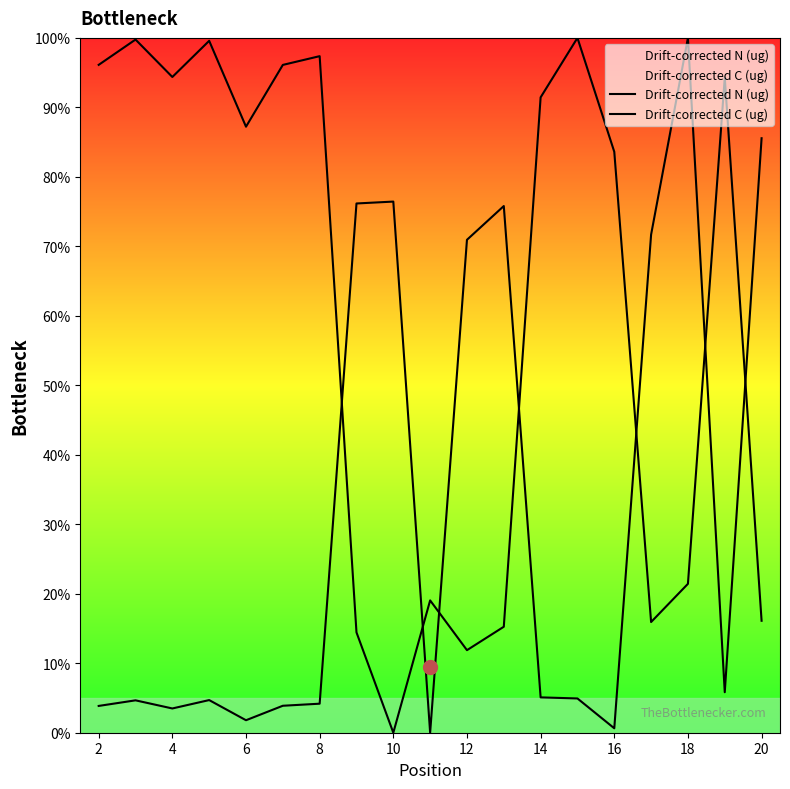

What is the difference between the maximum and minimum values in the Drift-corrected N (ug) series?

100.0